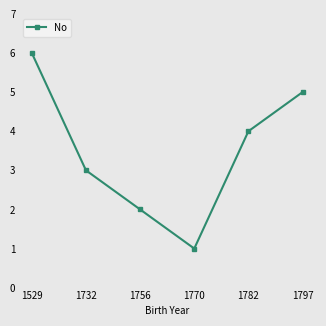

Rank the categories by value from lowest to highest.

1770, 1756, 1732, 1782, 1797, 1529